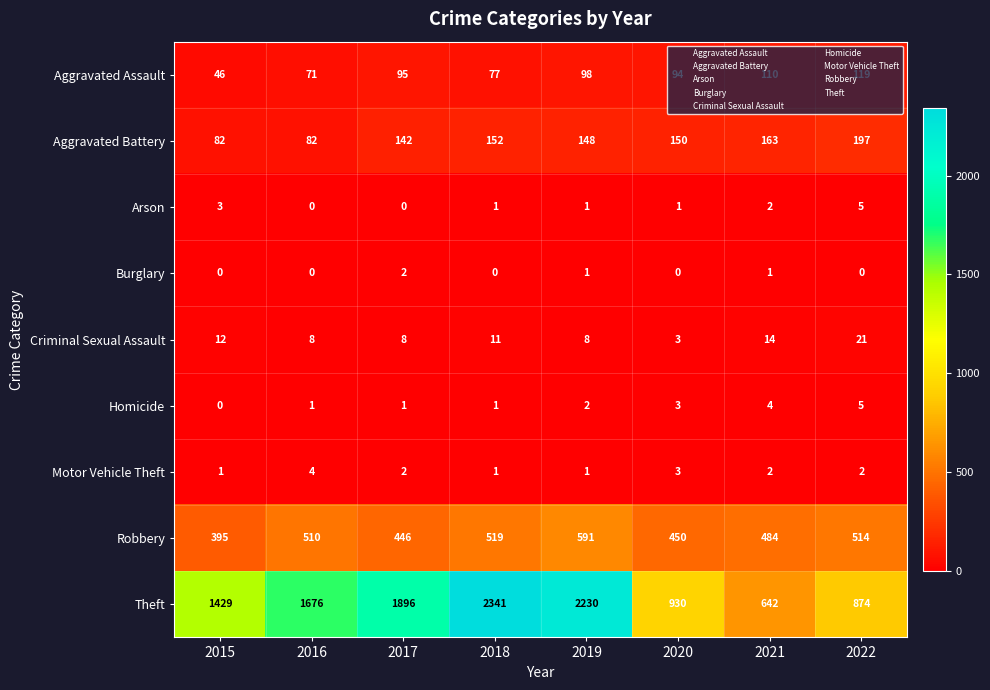

What is the greatest value displayed?

2341